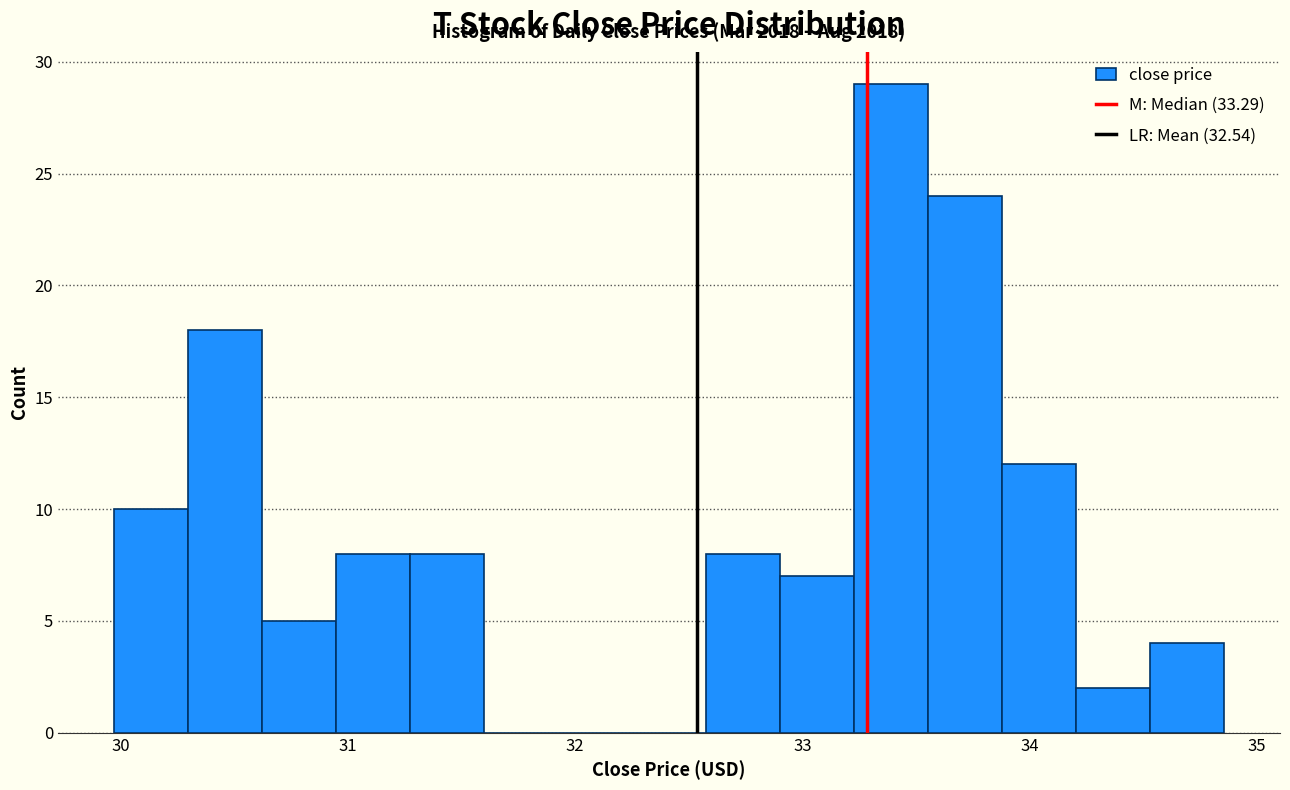

Around what value on the x-axis is the tallest bar? Give the approximate position of its centre, as read against the axis.

33.4